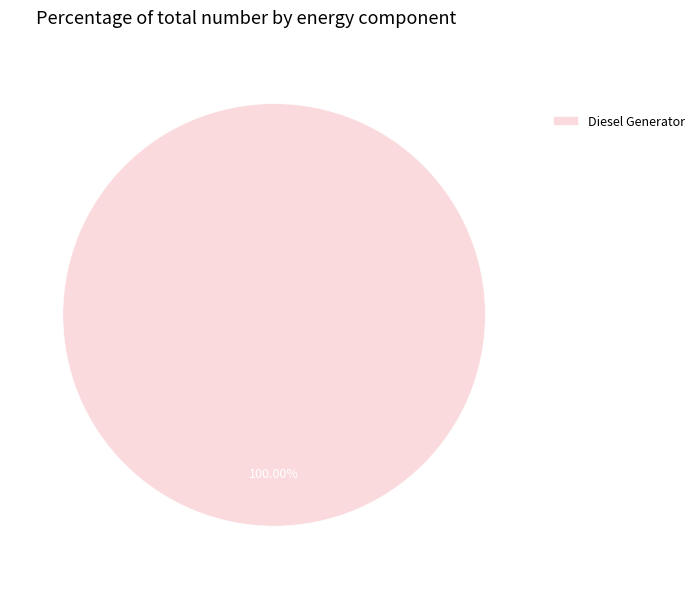

Rank the categories by value from lowest to highest.

Diesel Generator